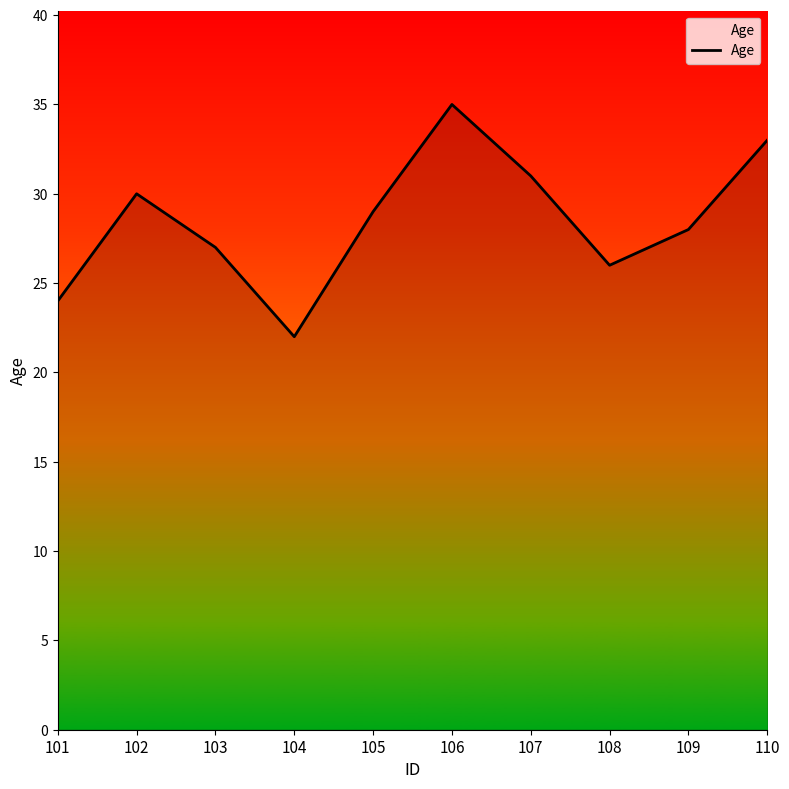

True or false: the data has more than 2 interior local peaks.

False